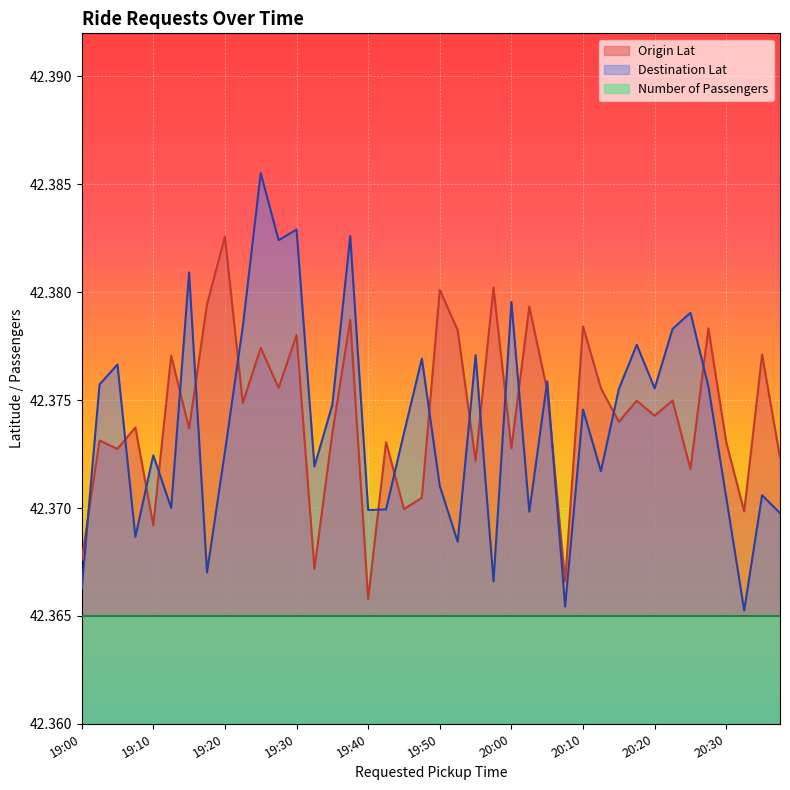

Which series has the largest total across all categories?

Origin Lat